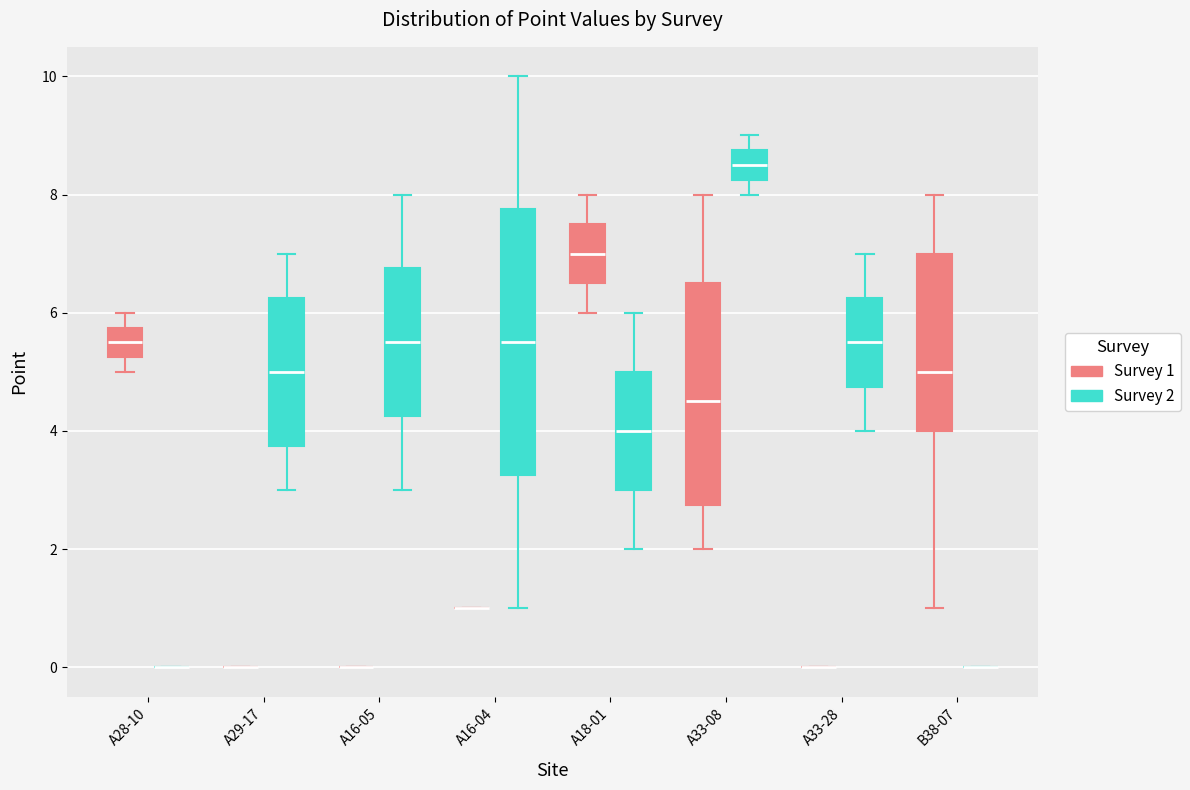

Reading left to right, read every box against the y-axis: the position of its median line, the range the box covers, and the ends of its whiskers. The values are not printed on the chart, so give them approximately, as read against the axis.

A28-10 (Survey 1): median 5.6, box 5.2 to 5.8, whiskers 5.0 to 6.0
A28-10 (Survey 2): box collapsed to a line at 0.0, whiskers 0.0 to 0.0
A29-17 (Survey 1): box collapsed to a line at 0.0, whiskers 0.0 to 0.0
A29-17 (Survey 2): median 5.0, box 3.8 to 6.2, whiskers 3.0 to 7.0
A16-05 (Survey 1): box collapsed to a line at 0.0, whiskers 0.0 to 0.0
A16-05 (Survey 2): median 5.6, box 4.2 to 6.8, whiskers 3.0 to 8.0
A16-04 (Survey 1): box collapsed to a line at 1.0, whiskers 1.0 to 1.0
A16-04 (Survey 2): median 5.6, box 3.2 to 7.8, whiskers 1.0 to 10.0
A18-01 (Survey 1): median 7.0, box 6.6 to 7.6, whiskers 6.0 to 8.0
A18-01 (Survey 2): median 4.0, box 3.0 to 5.0, whiskers 2.0 to 6.0
A33-08 (Survey 1): median 4.6, box 2.8 to 6.6, whiskers 2.0 to 8.0
A33-08 (Survey 2): median 8.6, box 8.2 to 8.8, whiskers 8.0 to 9.0
A33-28 (Survey 1): box collapsed to a line at 0.0, whiskers 0.0 to 0.0
A33-28 (Survey 2): median 5.6, box 4.8 to 6.2, whiskers 4.0 to 7.0
B38-07 (Survey 1): median 5.0, box 4.0 to 7.0, whiskers 1.0 to 8.0
B38-07 (Survey 2): box collapsed to a line at 0.0, whiskers 0.0 to 0.0